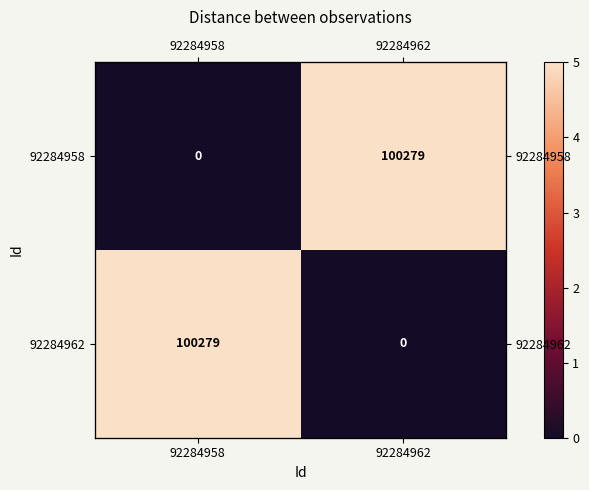

Which label corresponds to the smallest value in the chart?

92284958